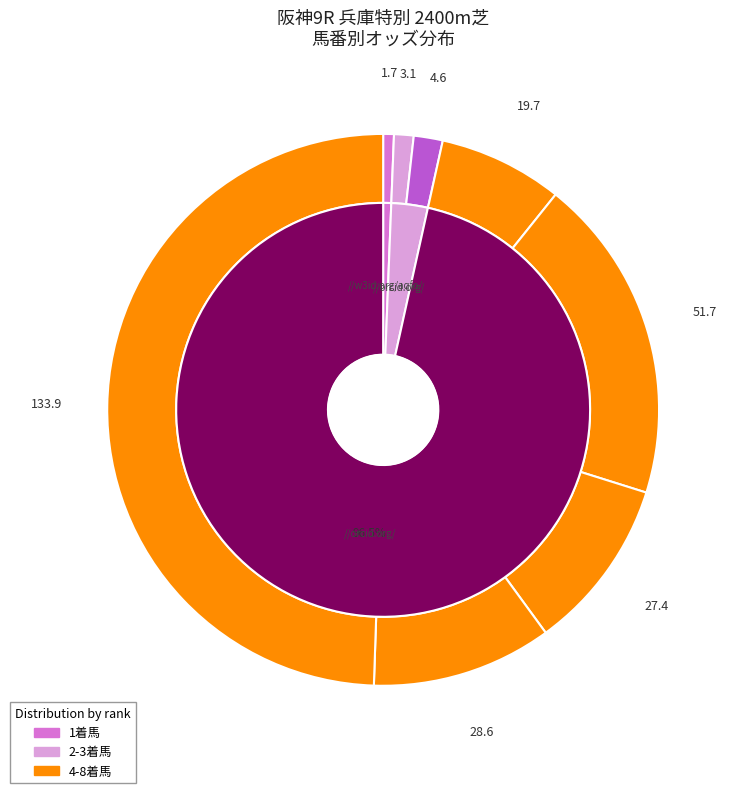

To the nearest percent, what is the average slice percentage?

12%